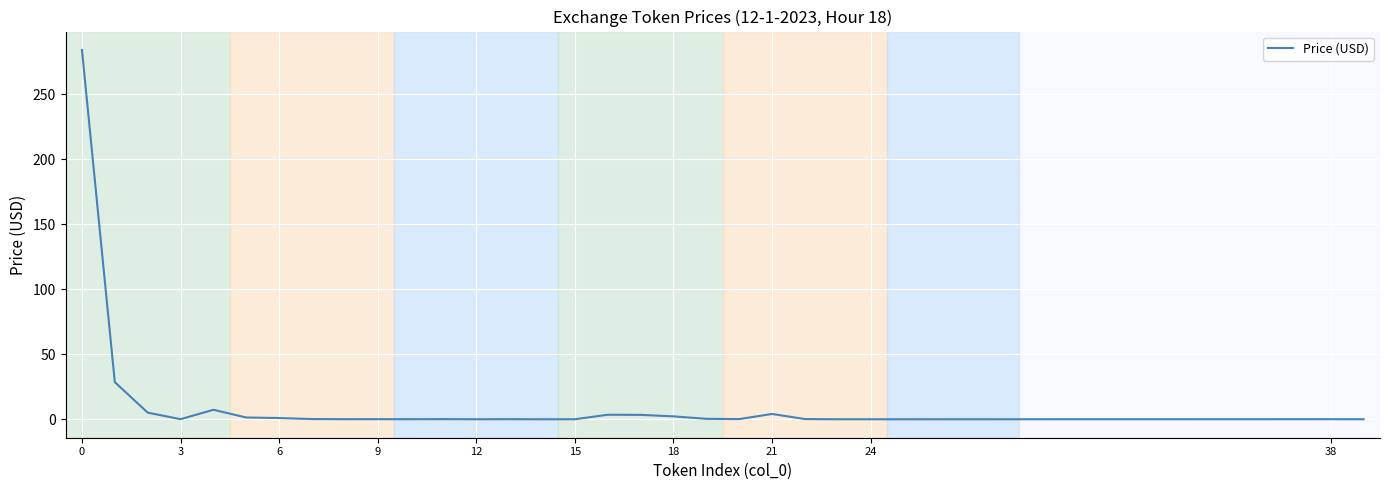

What is the maximum value shown in the chart?

283.9